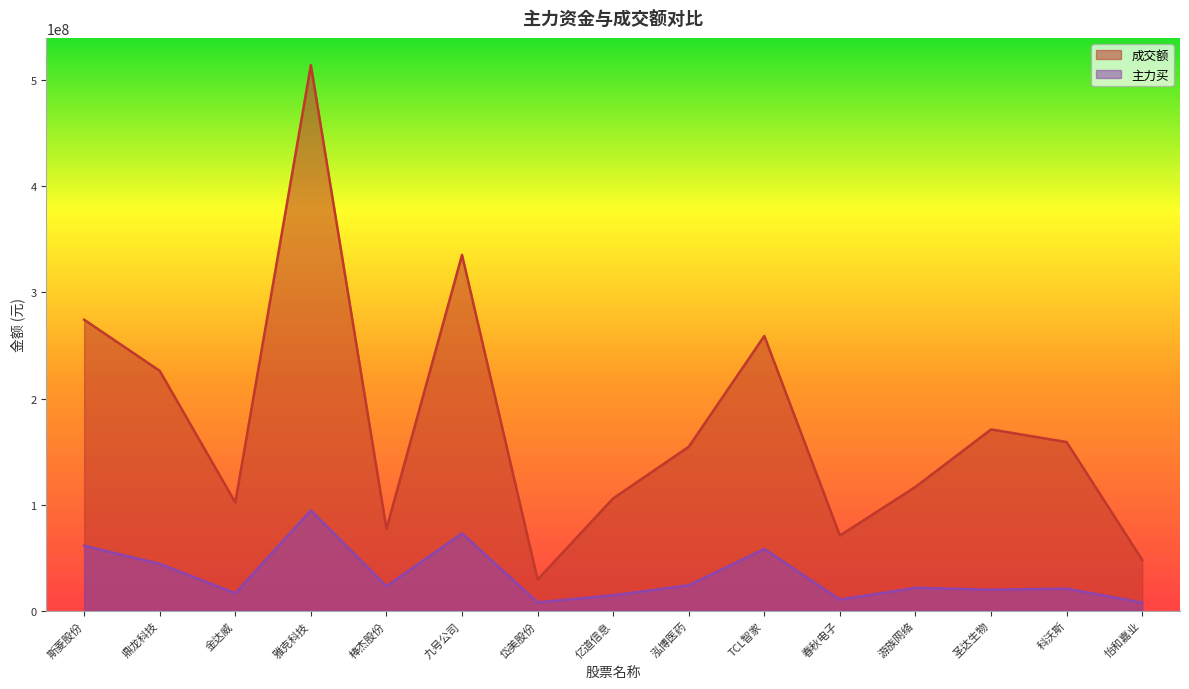

What are all the series names shown in the legend?

成交额, 主力买